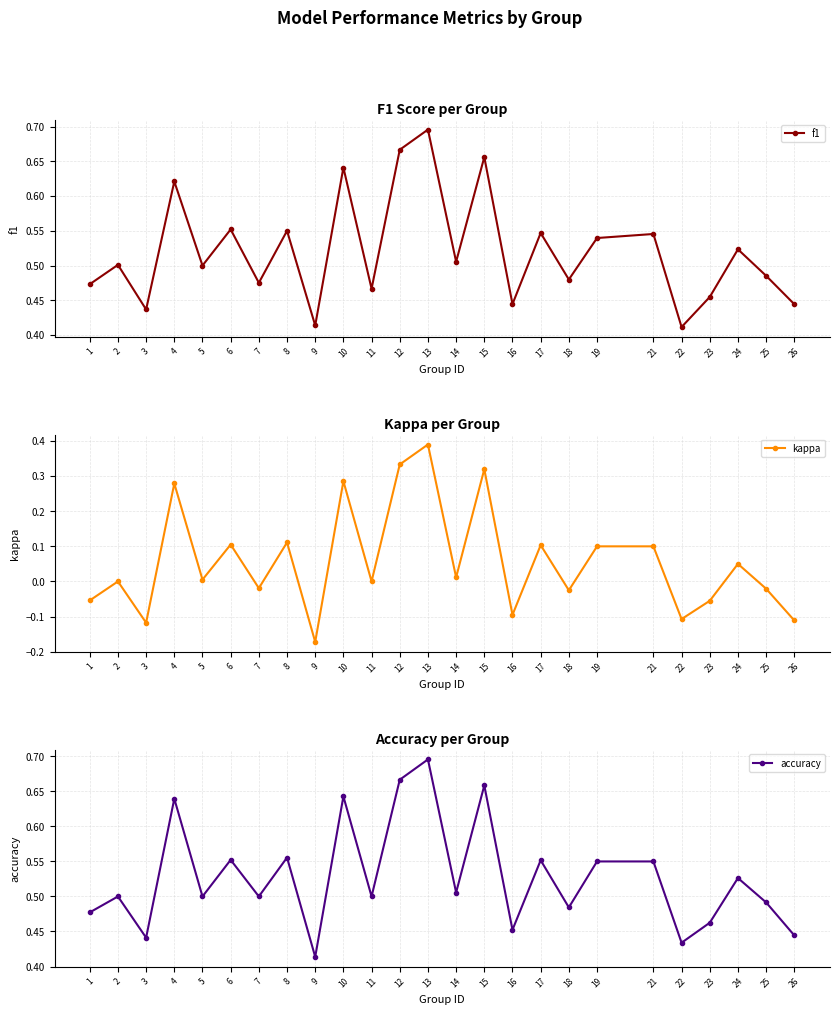

How many accuracy values are between 0 and 1?

25